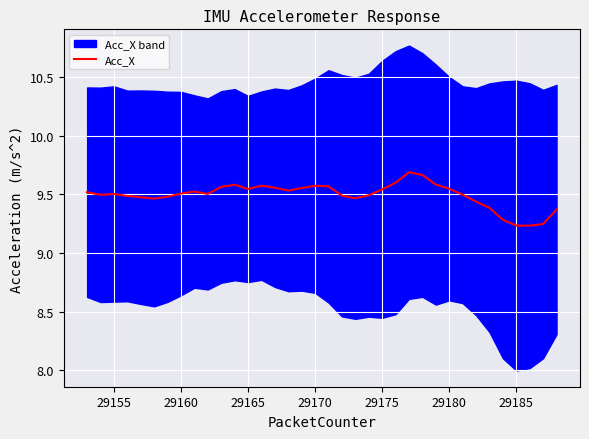

How many interior local valleys (lower than both neighbors) does the data have?

7